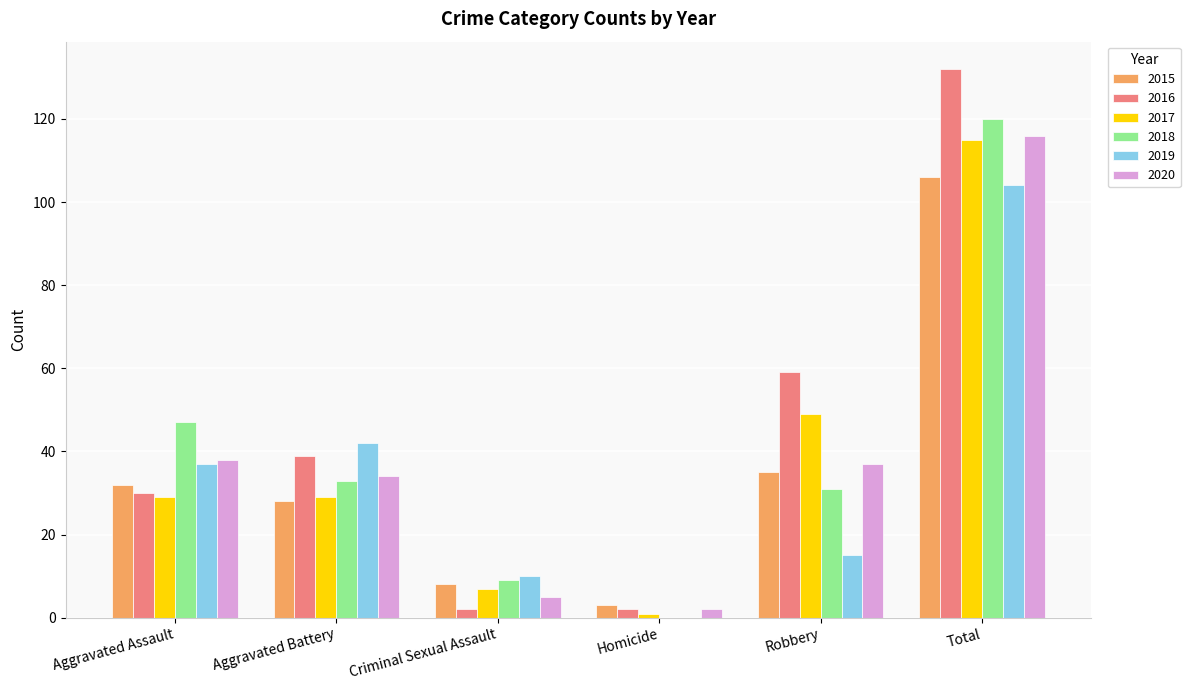

At which category is the sum across all series the highest?

Total